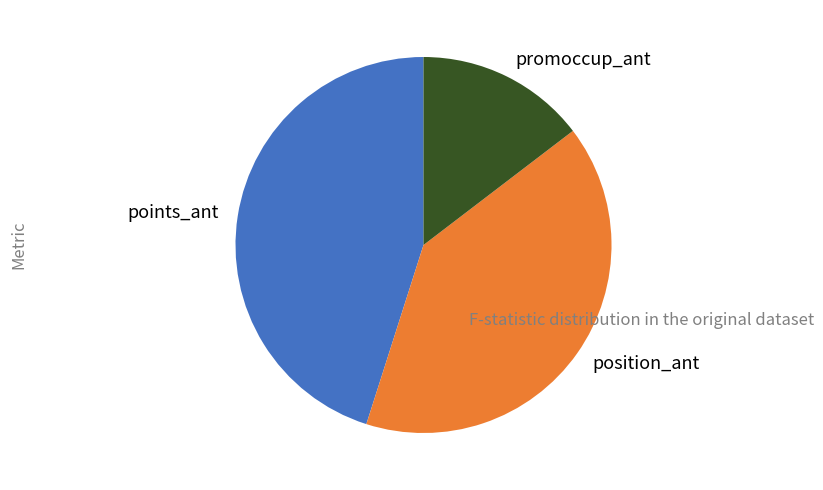

The points_ant slice represents 33% of the pie. True or false?

False